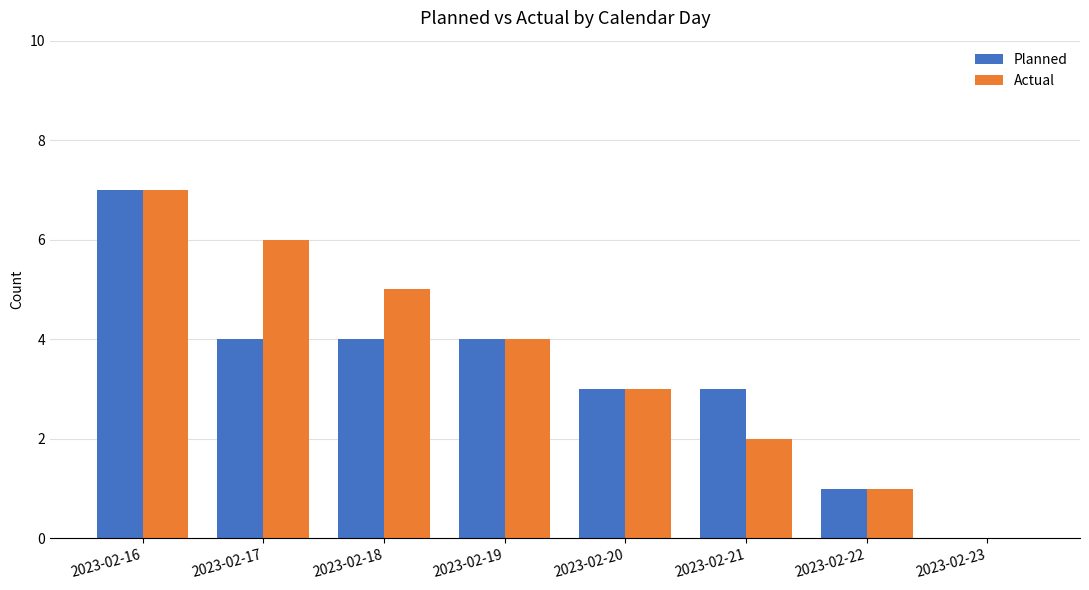

What is the sum of the Planned values at 2023-02-21 and 2023-02-19?

7